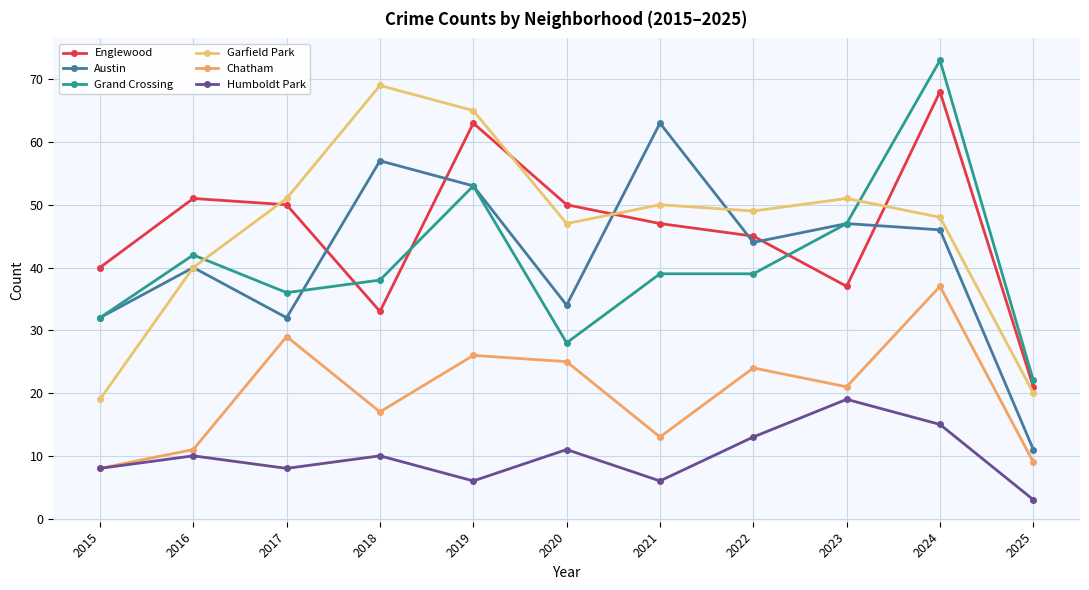

What are all the series names shown in the legend?

Englewood, Austin, Grand Crossing, Garfield Park, Chatham, Humboldt Park